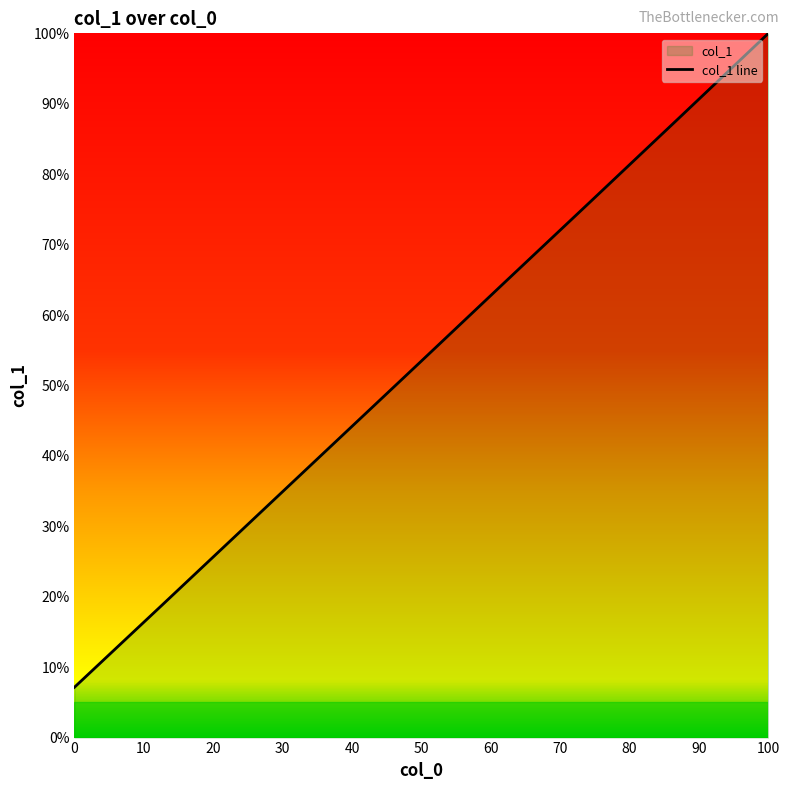

Is it true that the value at 100 is 100.0?

True